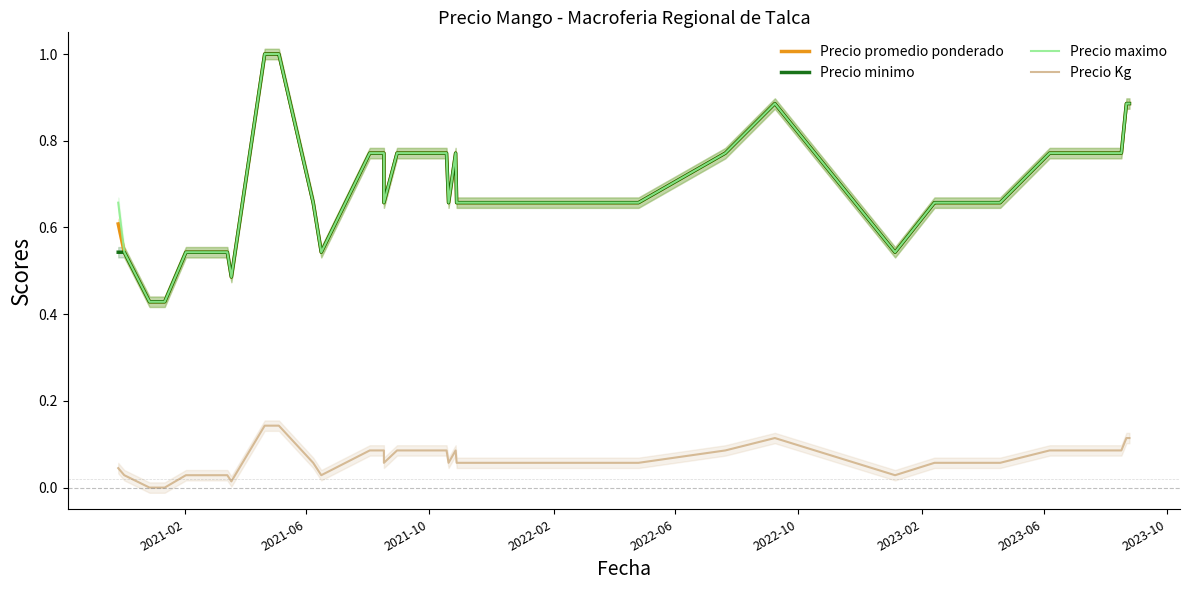

At how many categories does at least one series exceed 0?

40